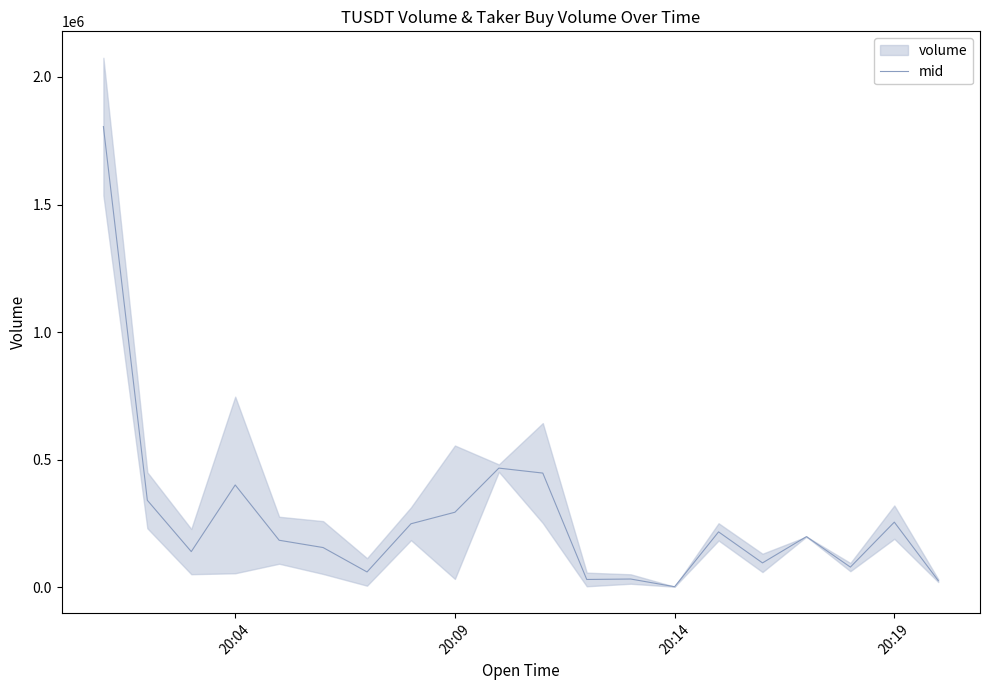

Reading right to left, transcribe all the data shown in this chart.

25969.0	255219.0	78989.0	198377.0	95412.5	217036.0	2084.0	32229.0	30502.5	447469.0	466936.0	294005.5	248804.0	59964.5	155609.0	184181.0	400908.5	139699.0	340867.5	1805609.5